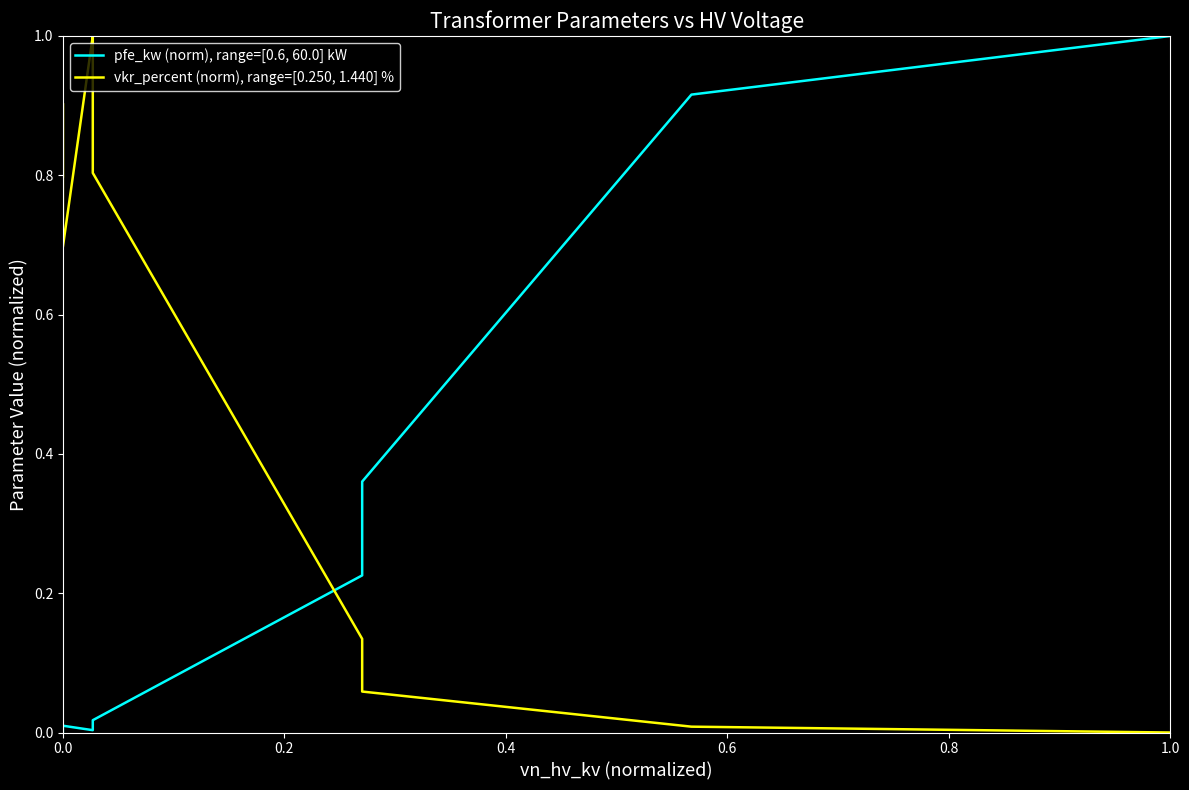

What is the approximate value of pfe_kw (norm), range=[0.6, 60.0] kW at 1.0?

1.0